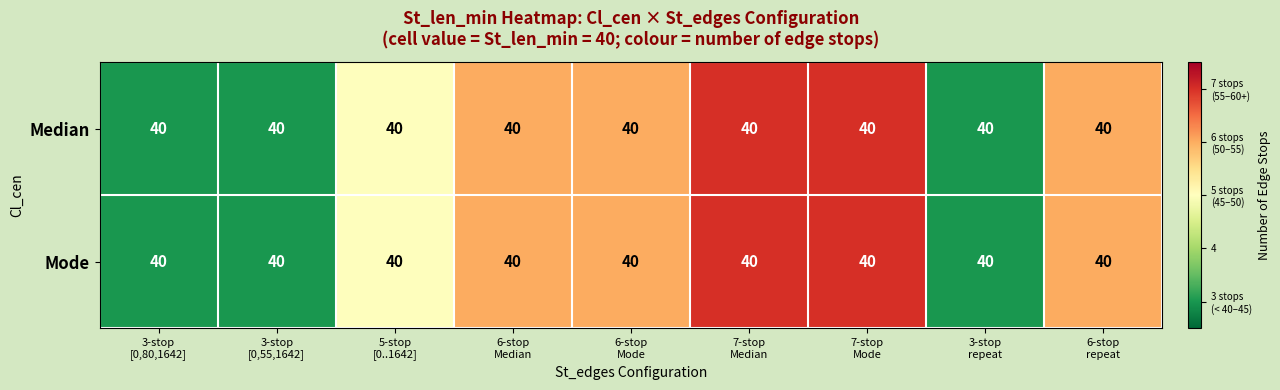

Which series has the largest range (max minus min)?

Median